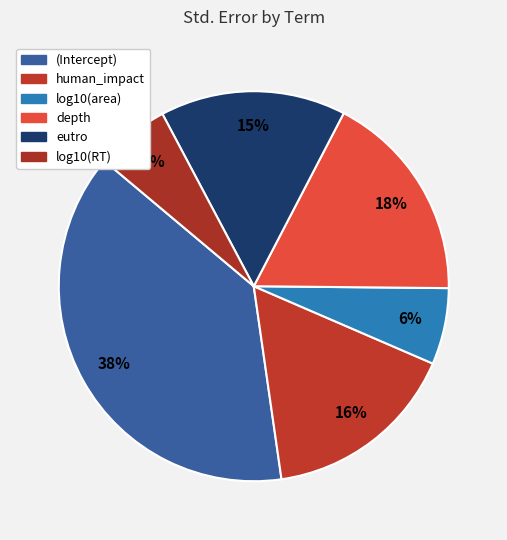

To the nearest percent, what is the combined percentage of log10(area) and (Intercept)?

45%